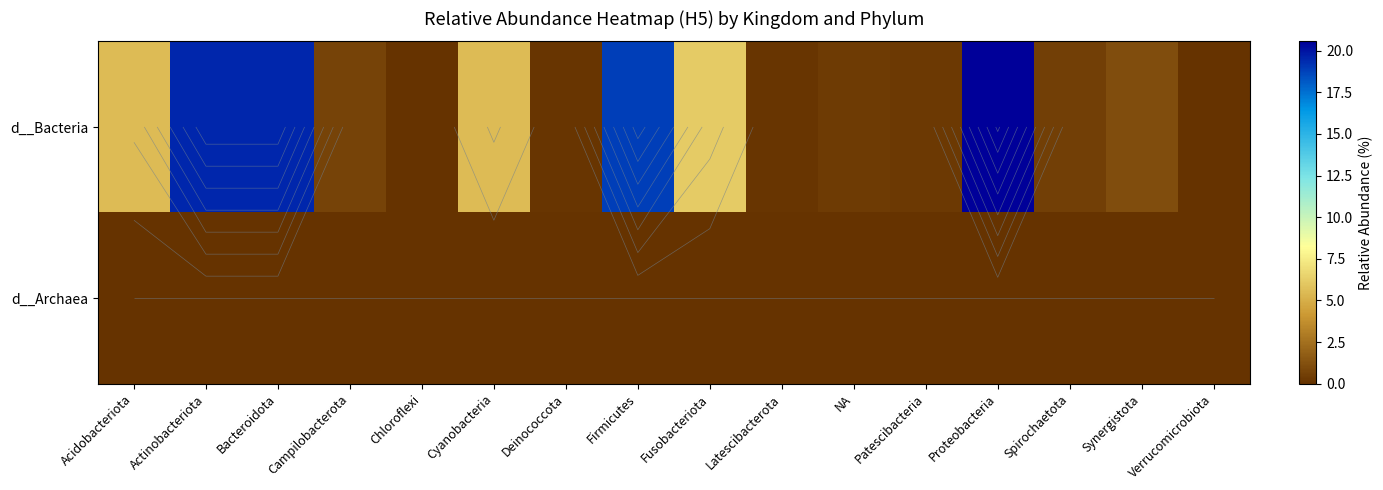

The value of d__Bacteria at Synergistota is 1.1. True or false?

True